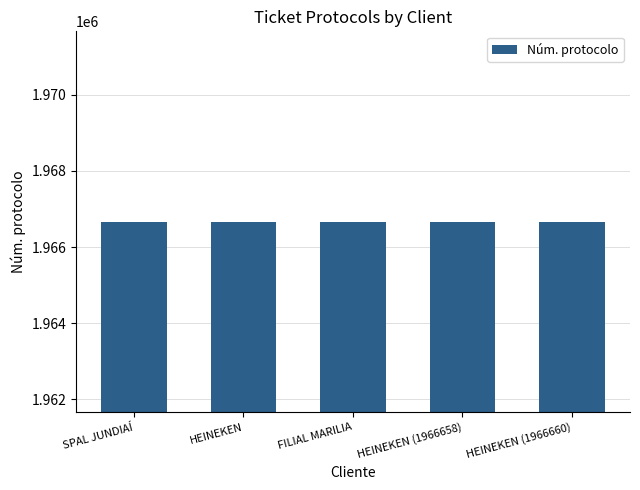

How many values are between 1966660 and 1966665?

3